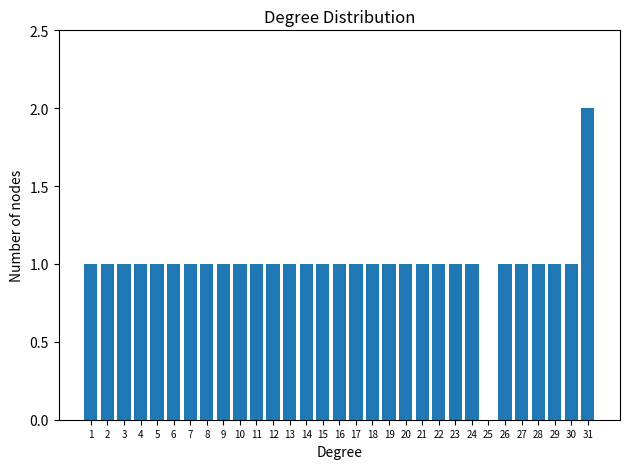

Which category has the highest value across all series?

31